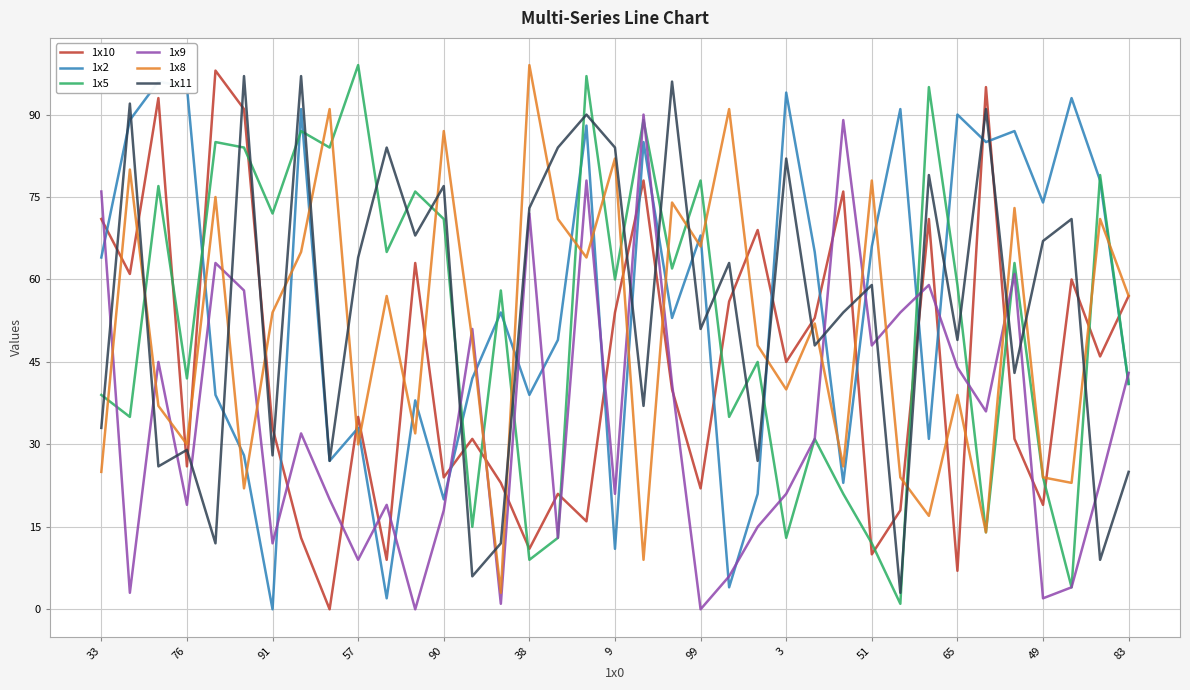

The 1x9 series shows 10 at 76. True or false?

False